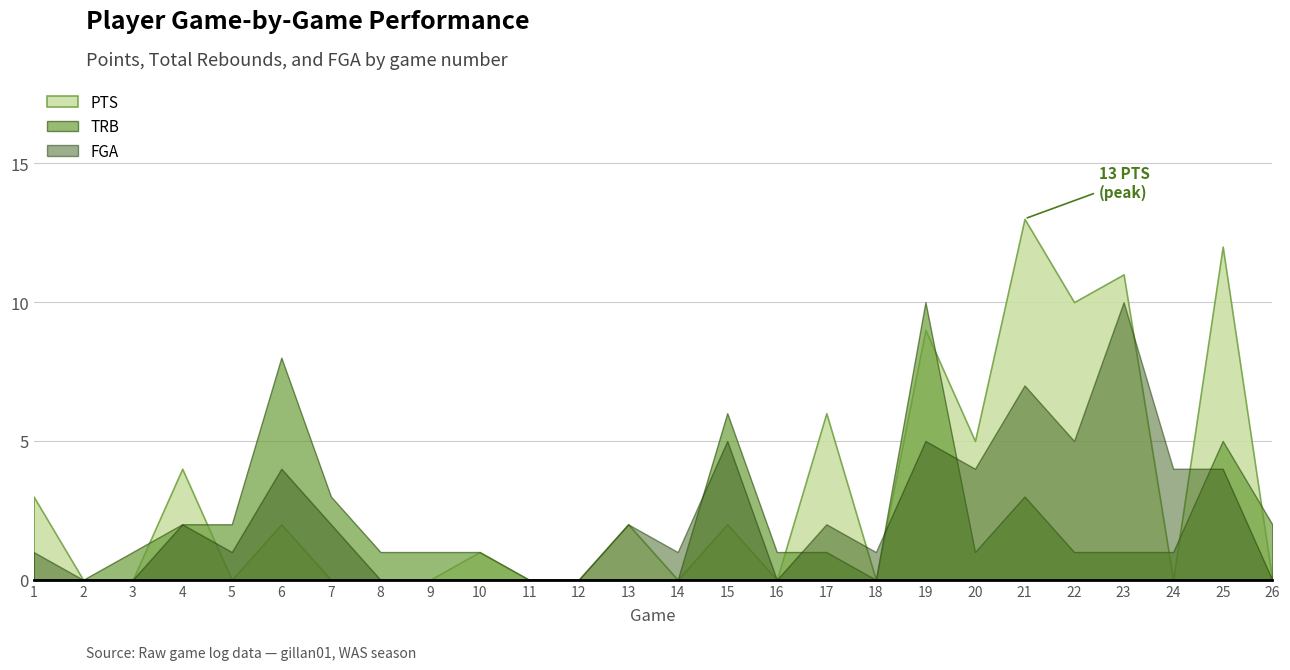

Rank the categories by PTS value from highest to lowest.

21, 25, 23, 22, 19, 17, 20, 4, 1, 6, 13, 15, 10, 2, 3, 5, 7, 8, 9, 11, 12, 14, 16, 18, 24, 26